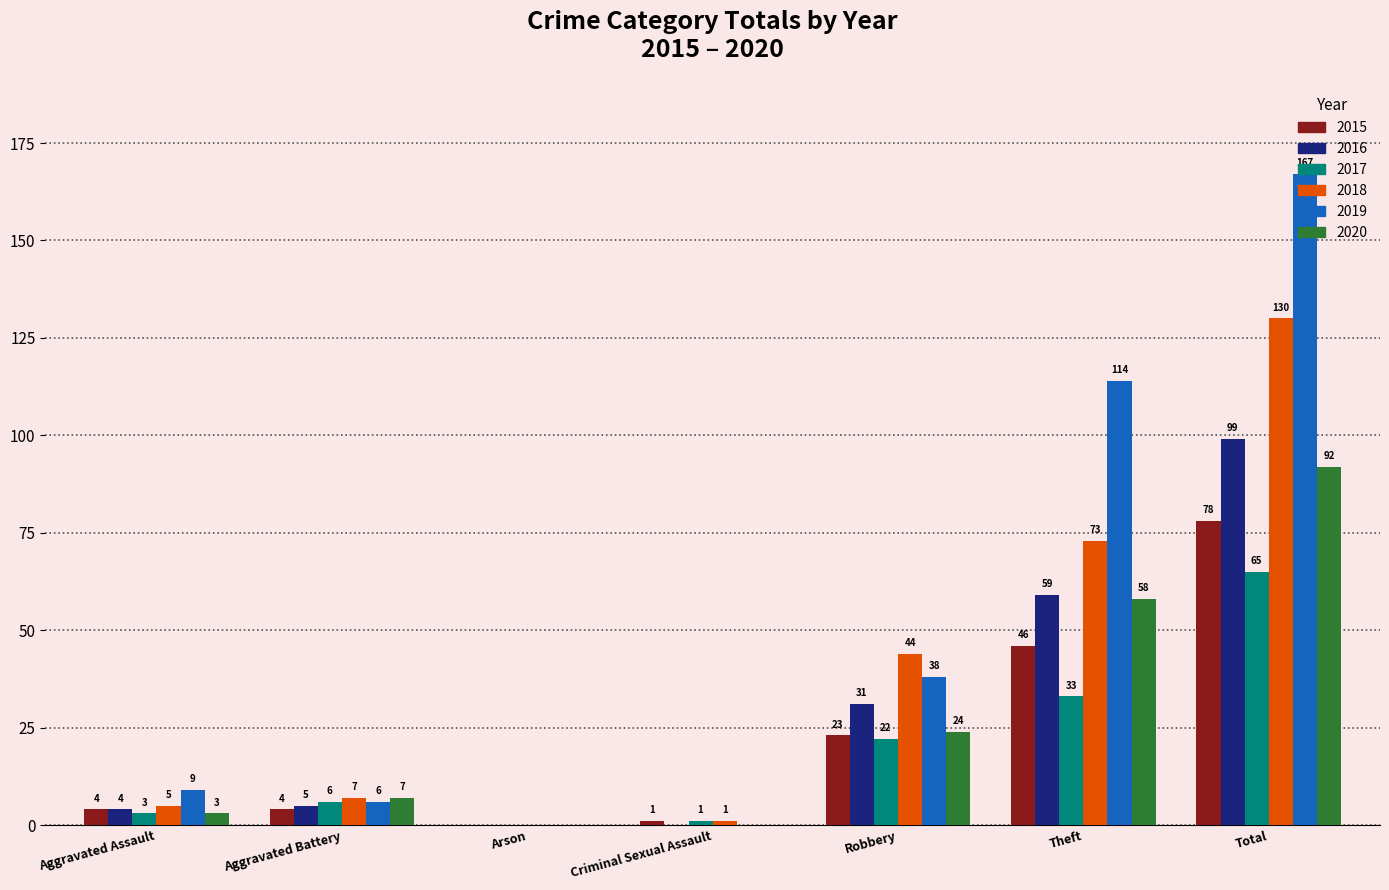

Where is 2015 nearest to the value 39?

Theft